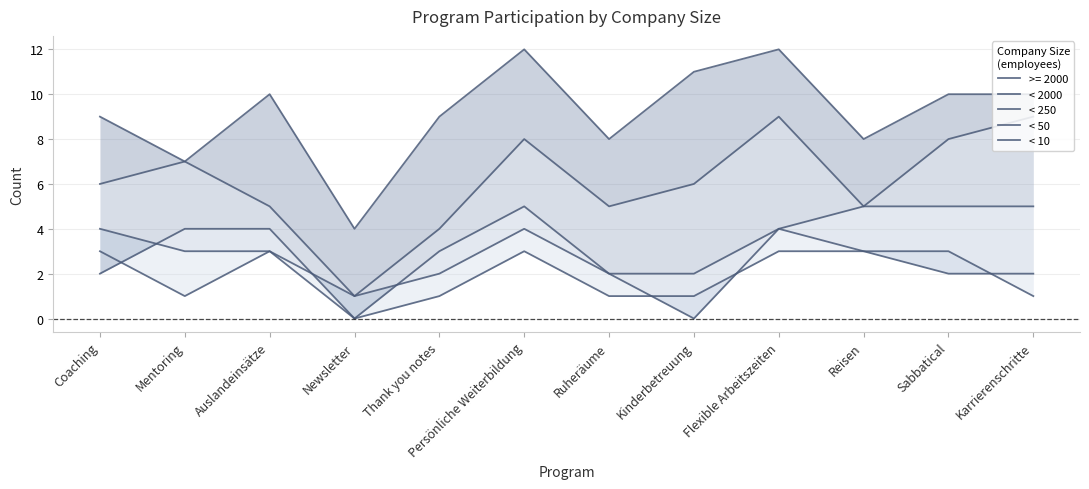

What are all the series names shown in the legend?

< 2000, < 250, < 50, < 10